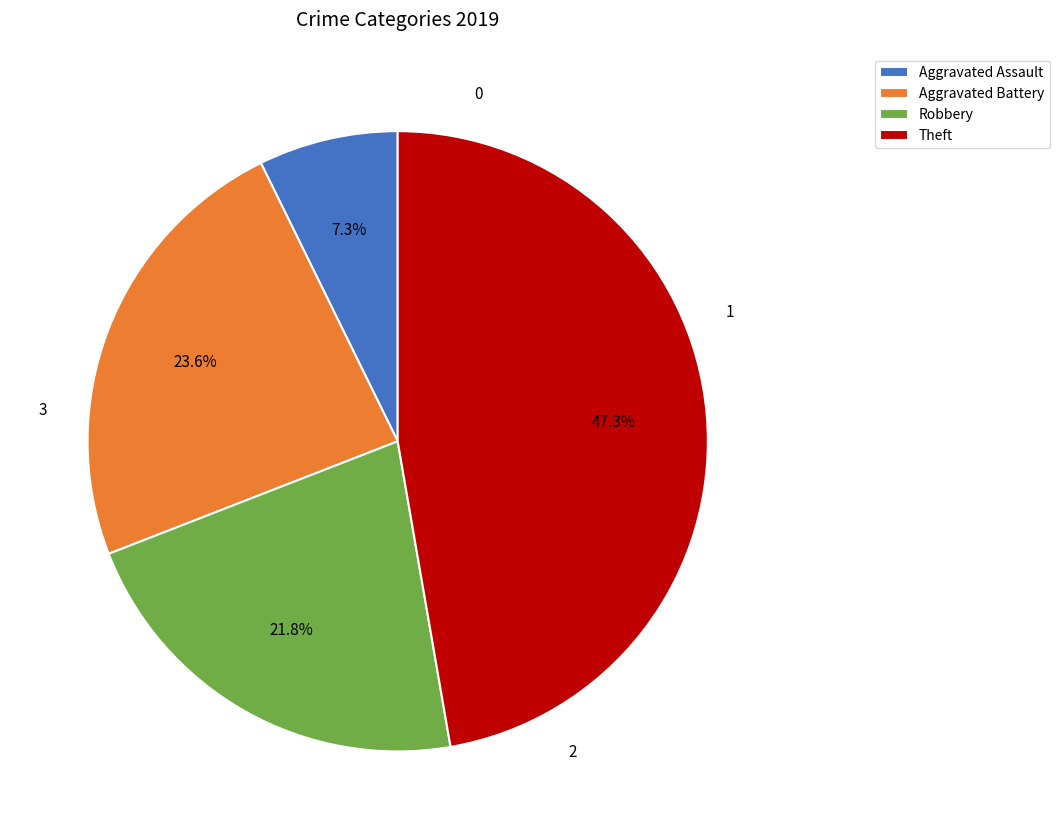

Do Robbery and Aggravated Battery together represent more than half of the pie?

No